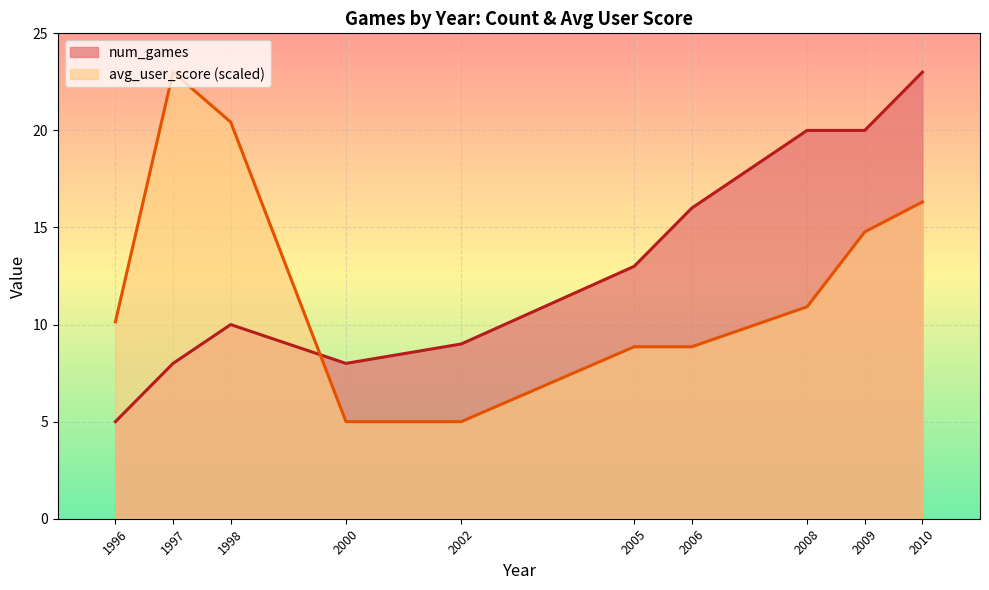

The value of num_games at 2006 is 16.0. True or false?

True